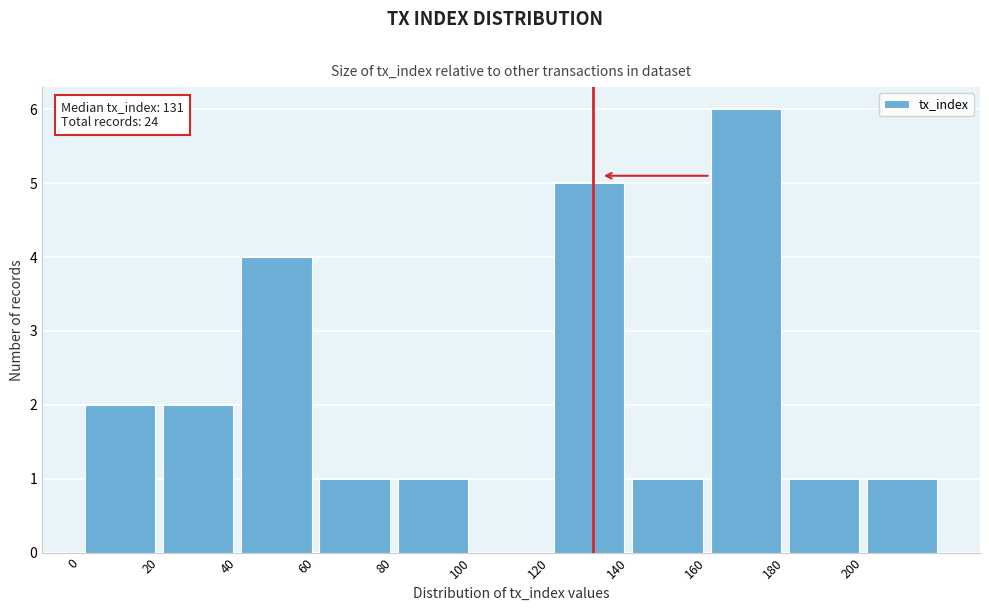

Which range on the x-axis has the tallest bar?

160 to 180